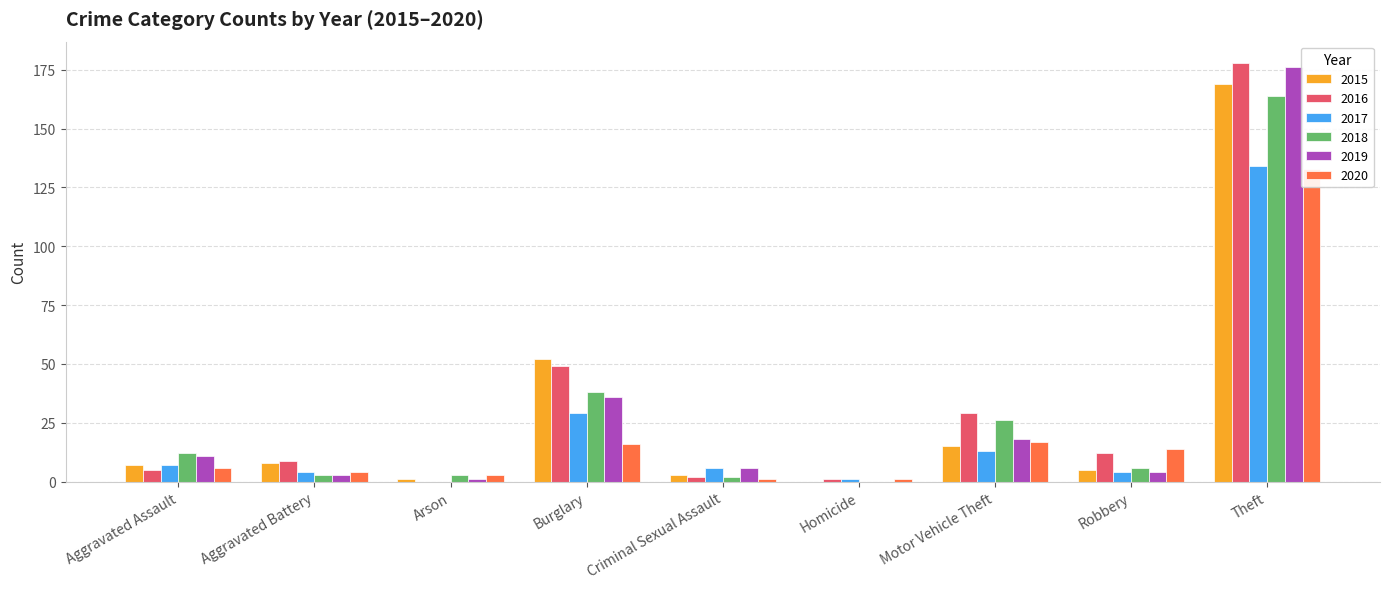

At which label does 2015 first exceed 8?

Burglary